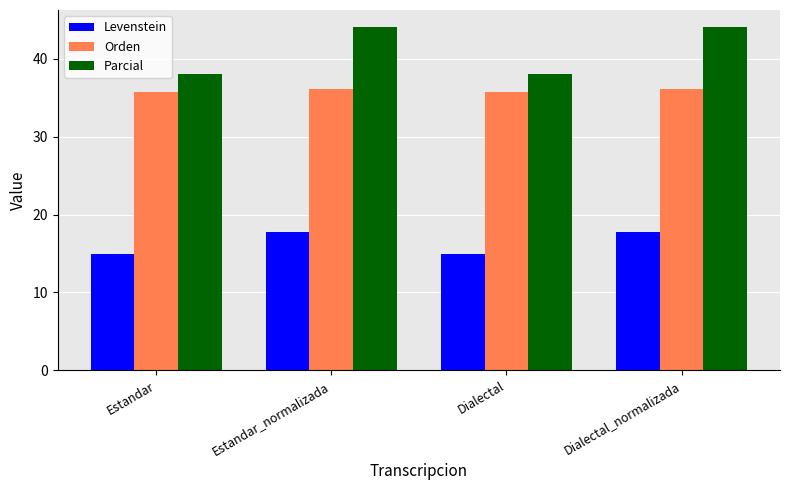

Read the Levenstein value at Estandar.

14.9